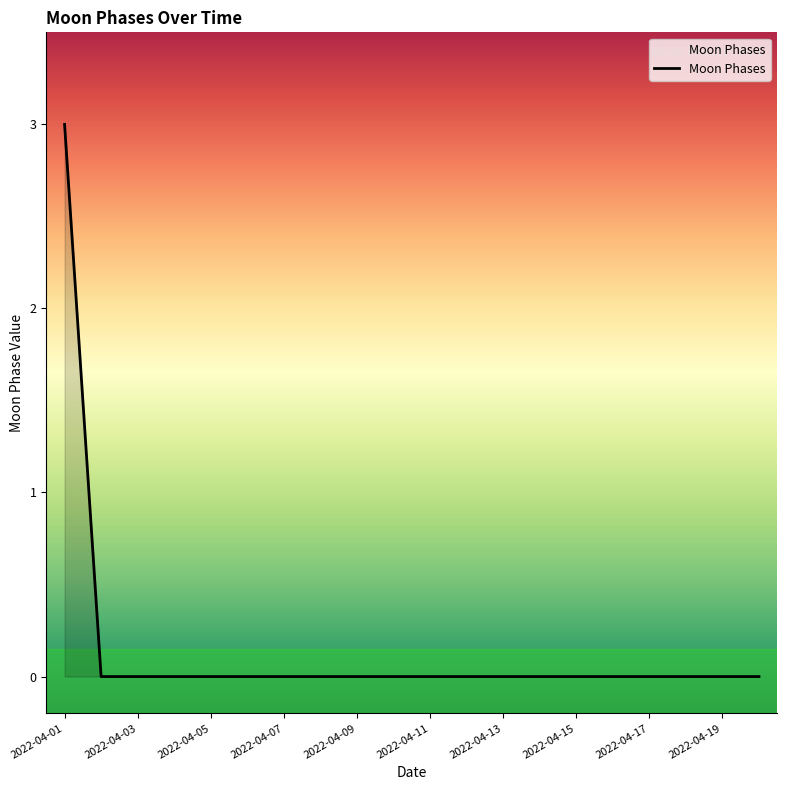

Reading left to right, transcribe all the data shown in this chart.

3	0	0	0	0	0	0	0	0	0	0	0	0	0	0	0	0	0	0	0